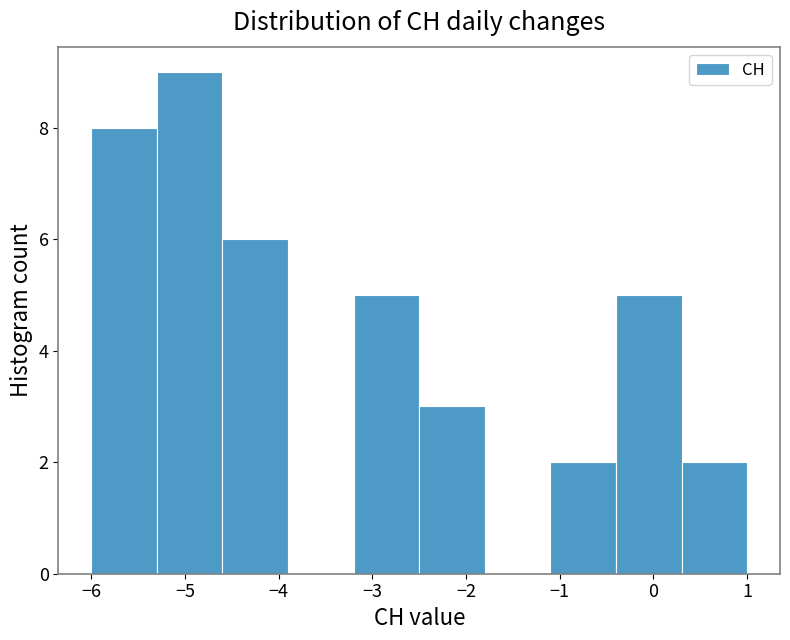

Which range on the x-axis has the tallest bar?

-5.3 to -4.6